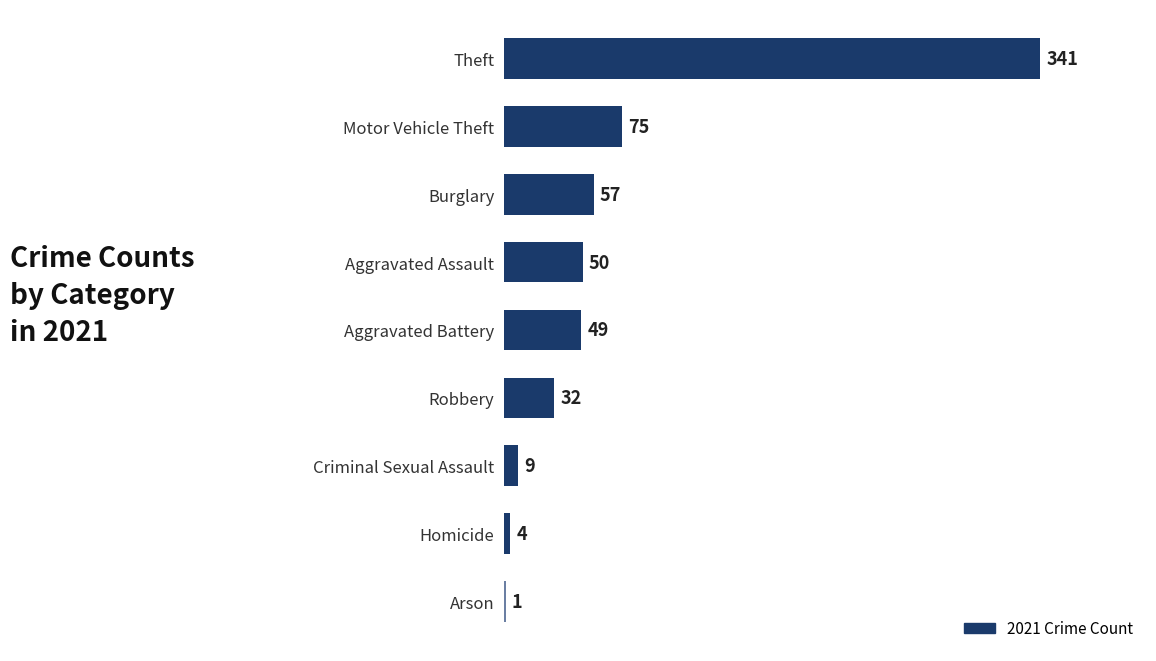

Reading top to bottom, transcribe all the data shown in this chart.

Theft=341	Motor Vehicle Theft=75	Burglary=57	Aggravated Assault=50	Aggravated Battery=49	Robbery=32	Criminal Sexual Assault=9	Homicide=4	Arson=1